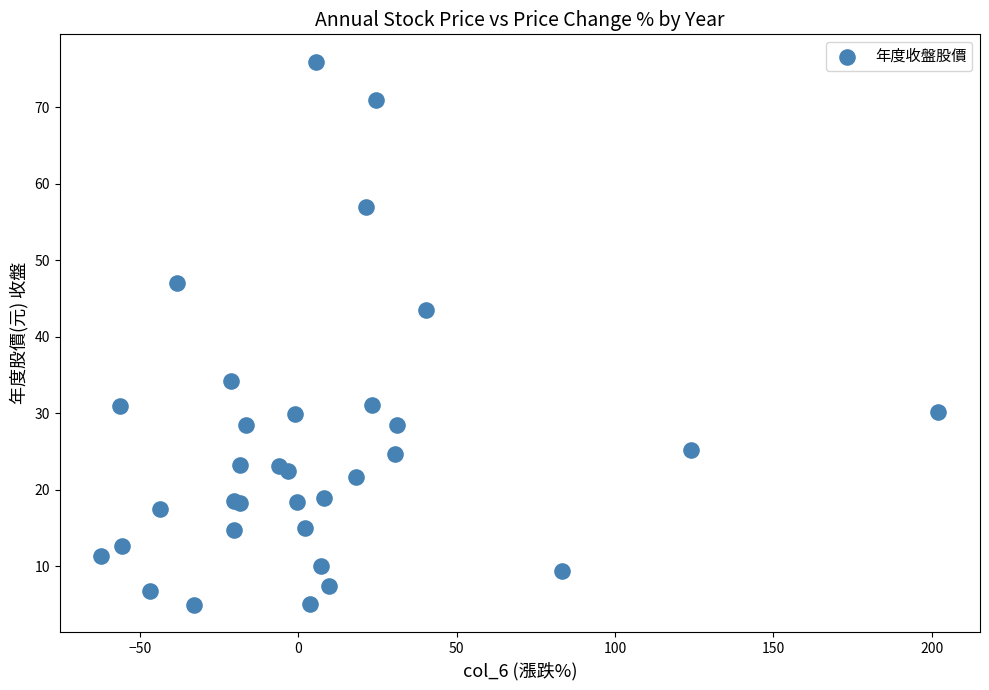

What Y value in the scatter plot is closest to 40?

43.5